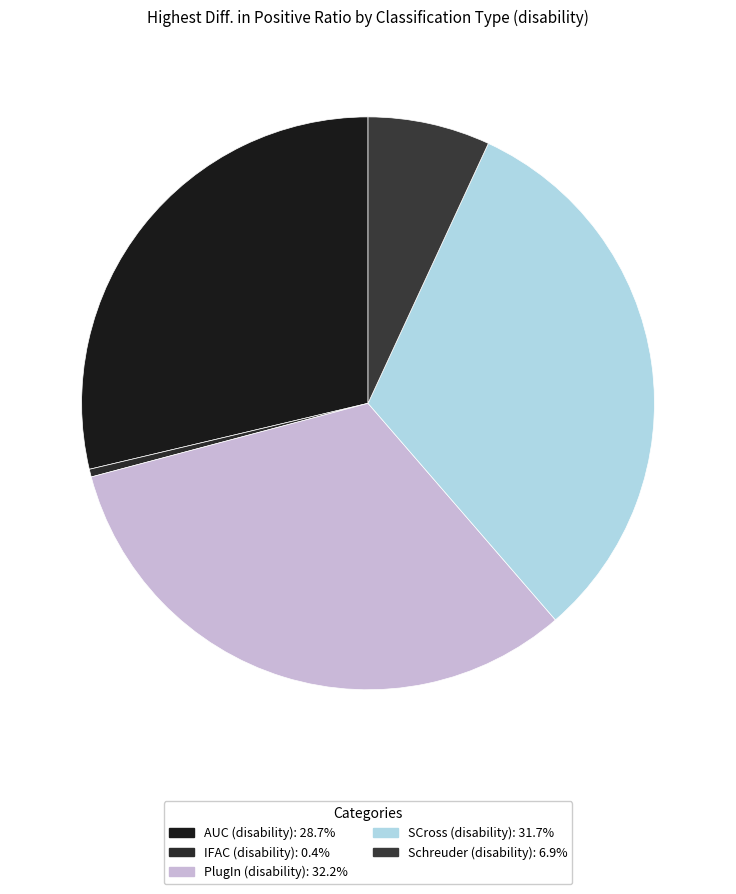

Is there a majority slice in this chart?

No